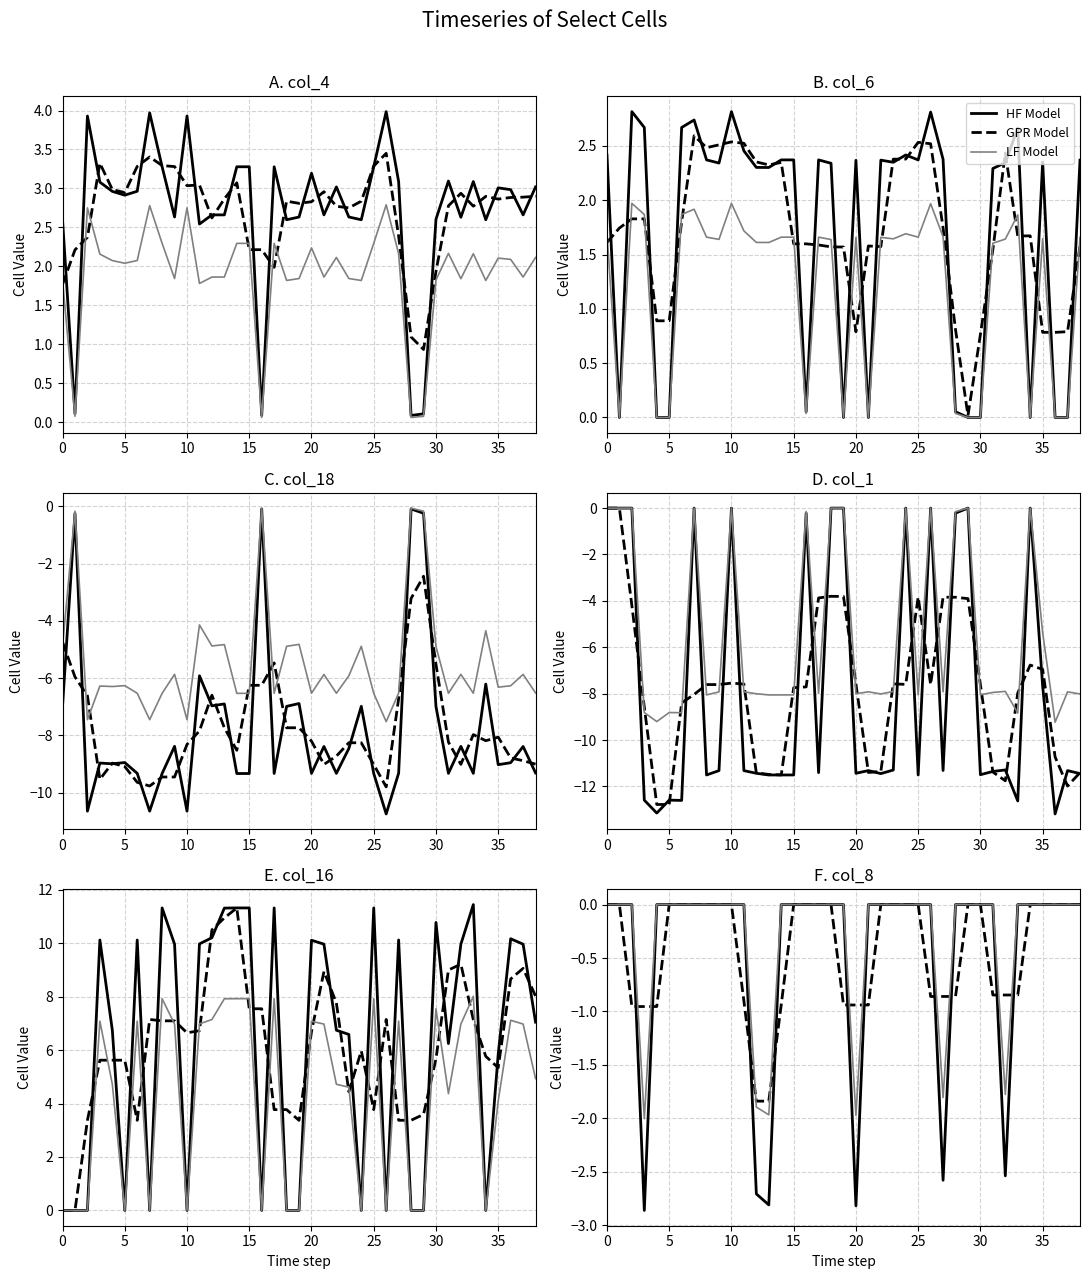

At how many categories does at least one series exceed -2?

39